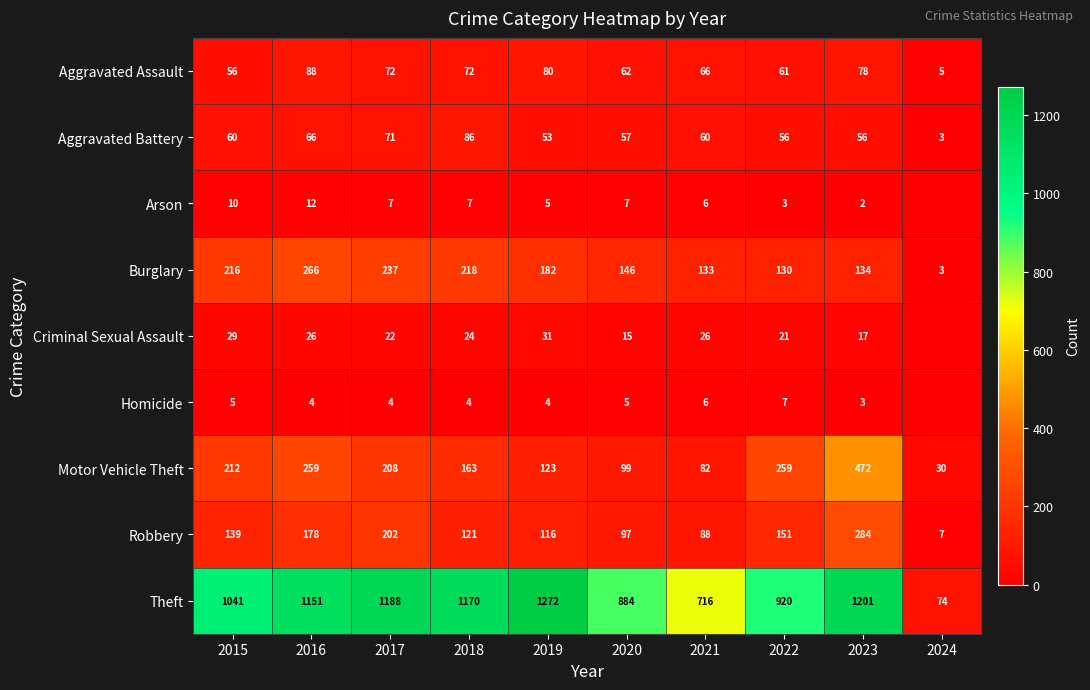

Is it true that Burglary equals 130 at 2022?

True